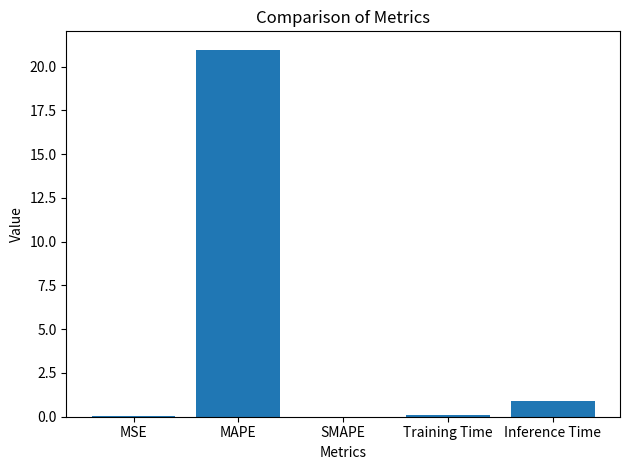

Is it true that the value at Training Time is 0.1?

True